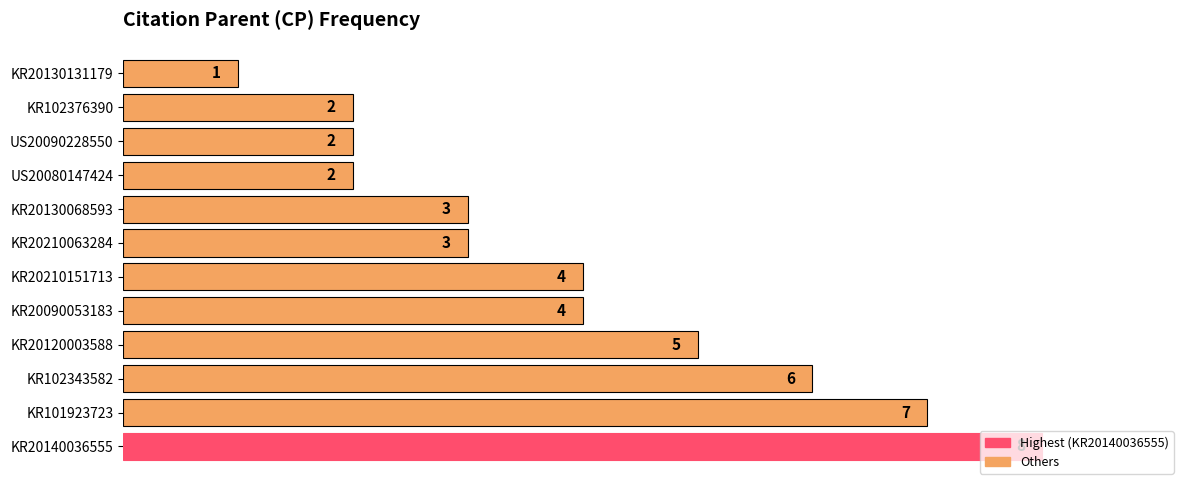

Which has a higher value, KR102343582 or US20080147424?

KR102343582